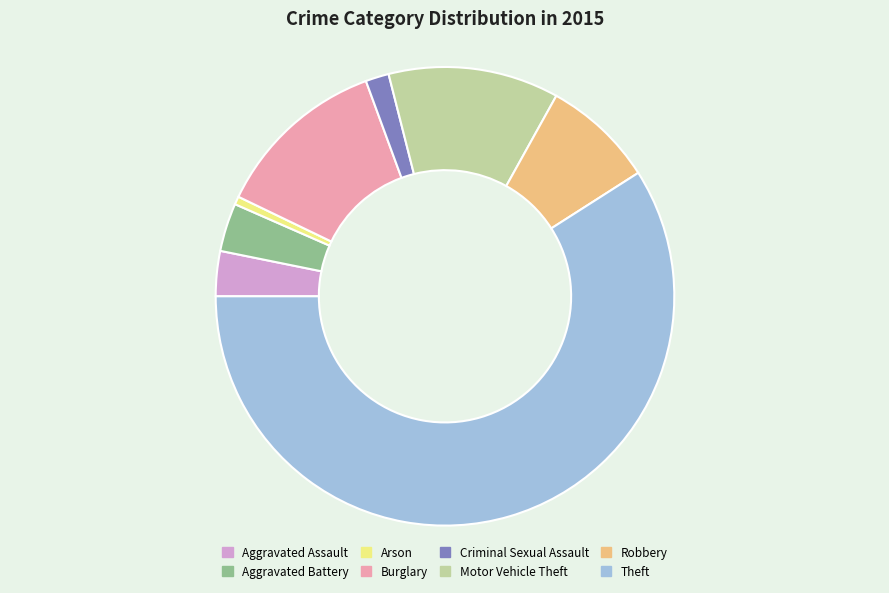

Count the number of slices in the pie.

8